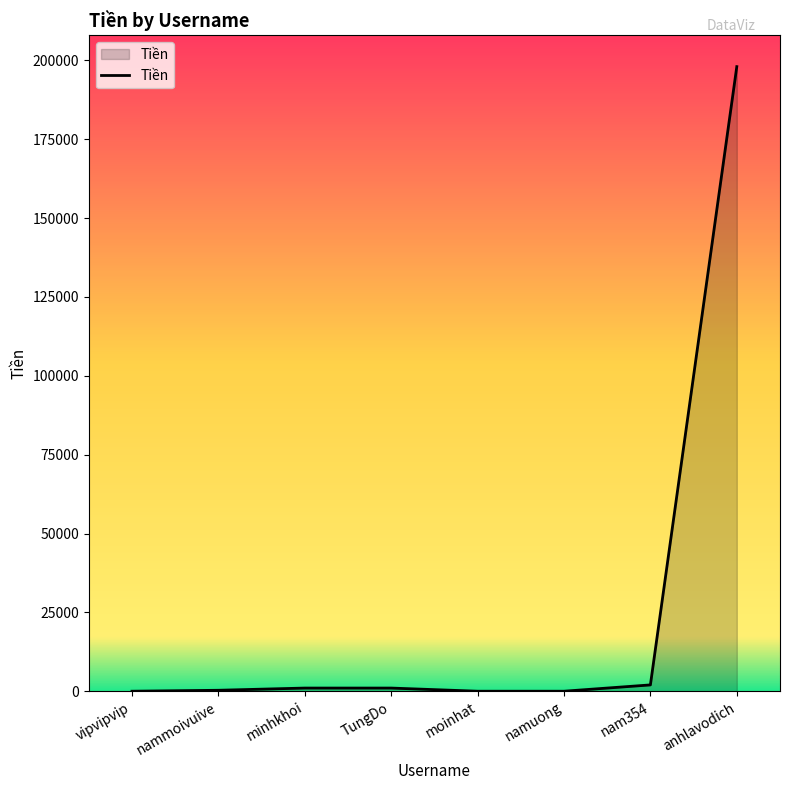

What is the difference between the maximum and minimum values?

198000